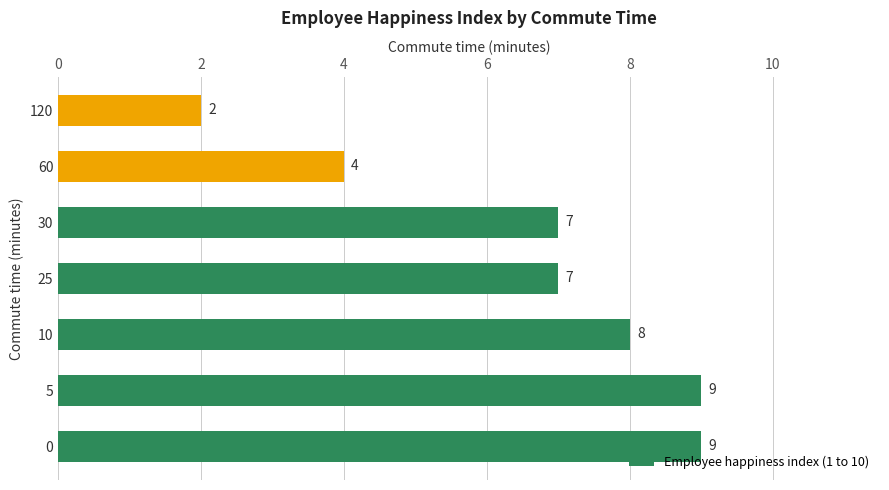

Reading bottom to top, what are all the values shown in this chart?

0=9	5=9	10=8	25=7	30=7	60=4	120=2